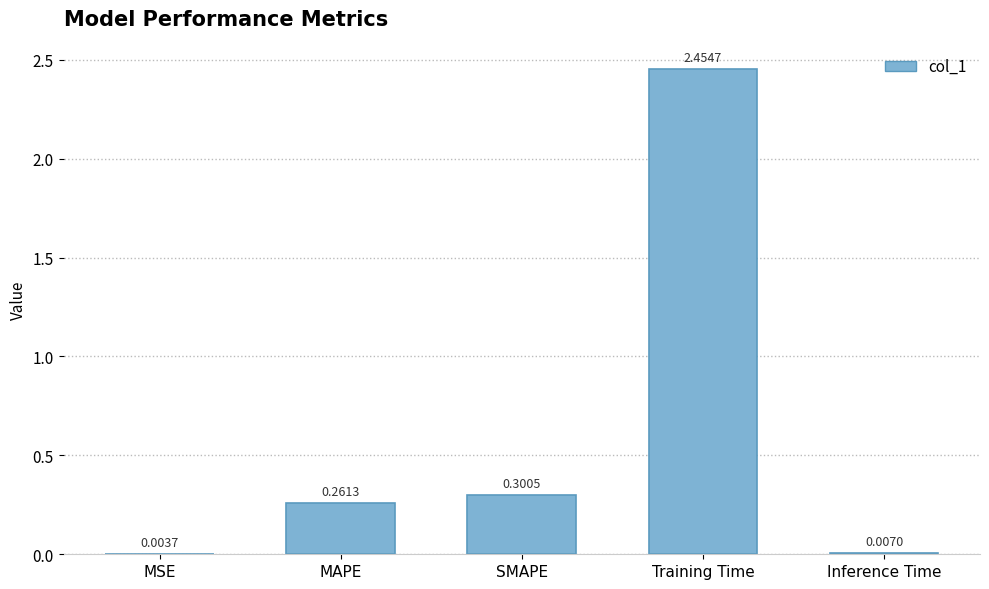

What is the sum of the values at SMAPE and Training Time?

2.8